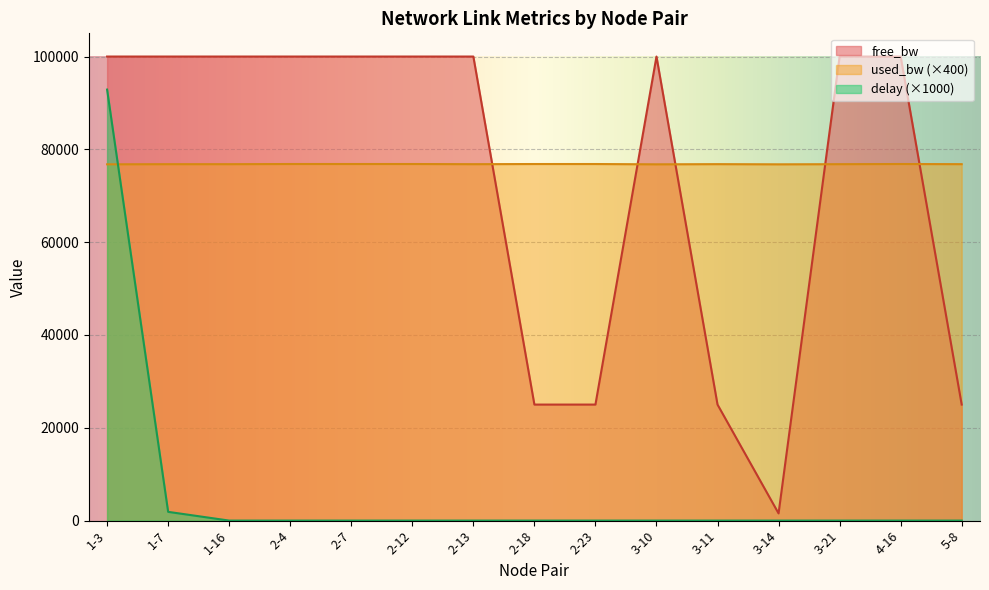

At how many categories does at least one series exceed 98562?

10